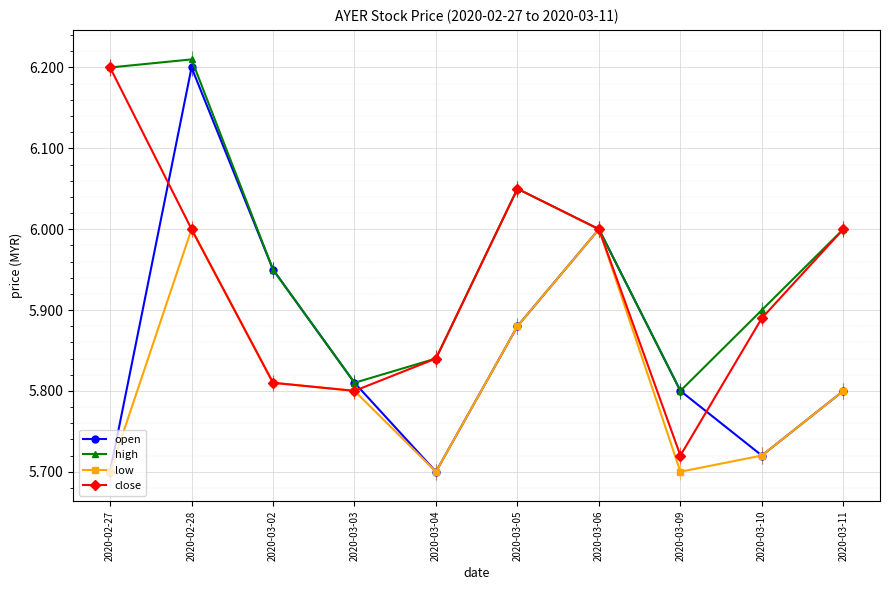

Reading left to right, what are all the values shown in this chart?

open: 2020-02-27=5.7	2020-02-28=6.2	2020-03-02=6.0	2020-03-03=5.8	2020-03-04=5.7	2020-03-05=5.9	2020-03-06=6.0	2020-03-09=5.8	2020-03-10=5.7	2020-03-11=5.8
high: 2020-02-27=6.2	2020-02-28=6.2	2020-03-02=6.0	2020-03-03=5.8	2020-03-04=5.8	2020-03-05=6.0	2020-03-06=6.0	2020-03-09=5.8	2020-03-10=5.9	2020-03-11=6.0
low: 2020-02-27=5.7	2020-02-28=6.0	2020-03-02=5.8	2020-03-03=5.8	2020-03-04=5.7	2020-03-05=5.9	2020-03-06=6.0	2020-03-09=5.7	2020-03-10=5.7	2020-03-11=5.8
close: 2020-02-27=6.2	2020-02-28=6.0	2020-03-02=5.8	2020-03-03=5.8	2020-03-04=5.8	2020-03-05=6.0	2020-03-06=6.0	2020-03-09=5.7	2020-03-10=5.9	2020-03-11=6.0